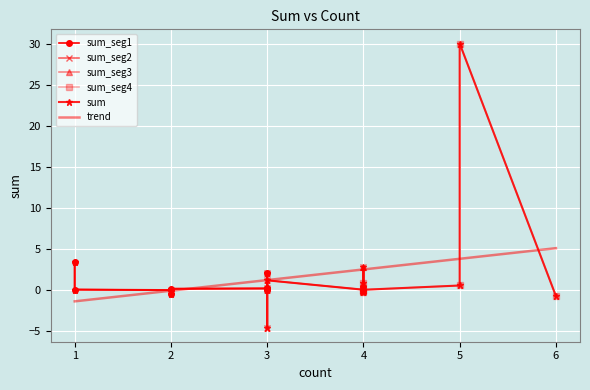

How many points are higher than both their immediate neighbors (excluding endpoints)?

7